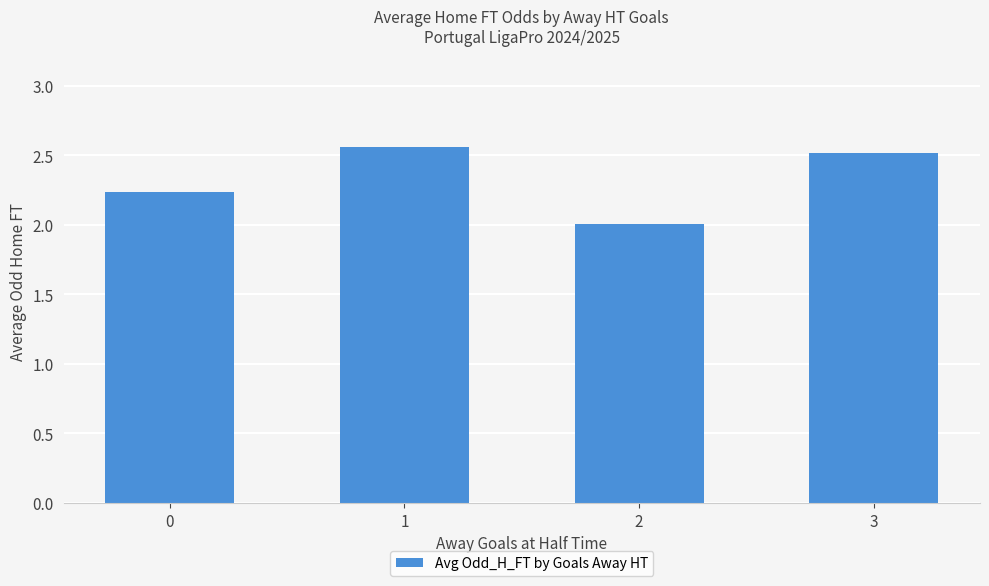

What is the ratio of the value at 0 to the value at 2?

1.1